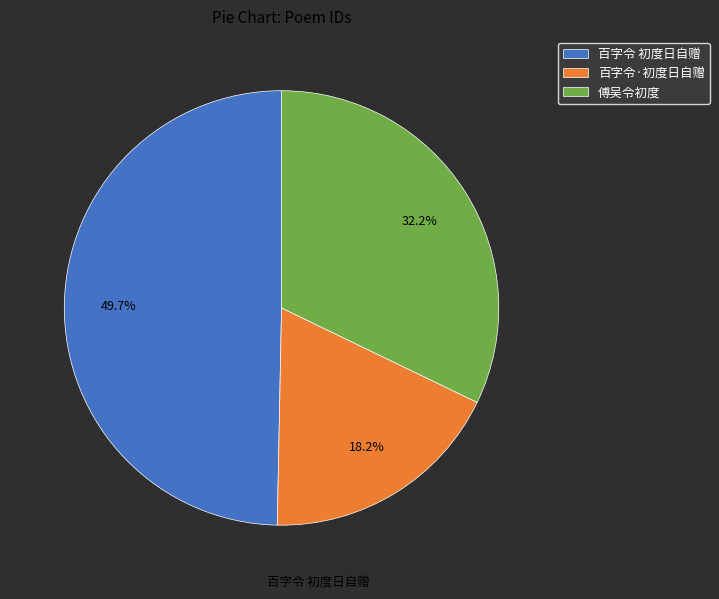

How many slices are in this pie chart?

3